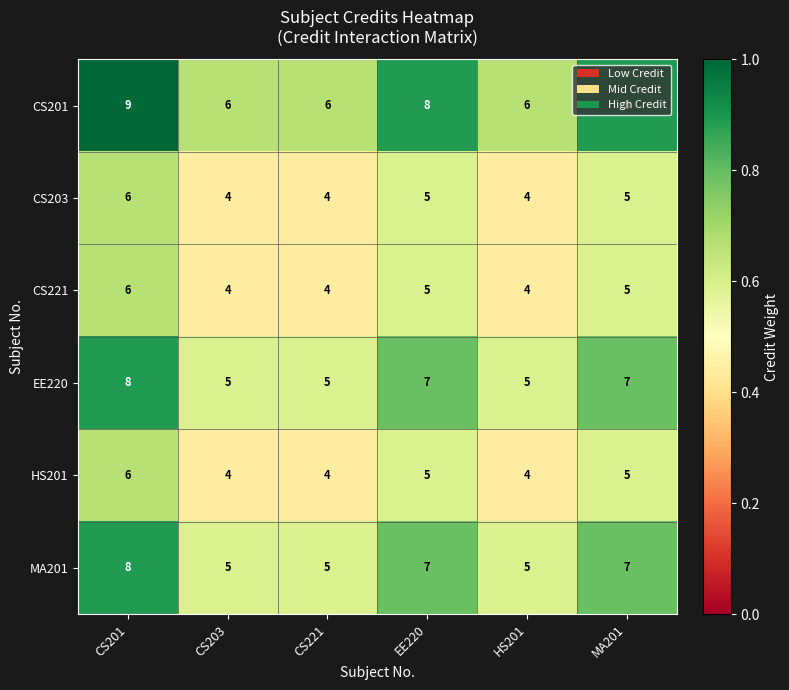

Count the CS203 values in the range 4 to 5.

5